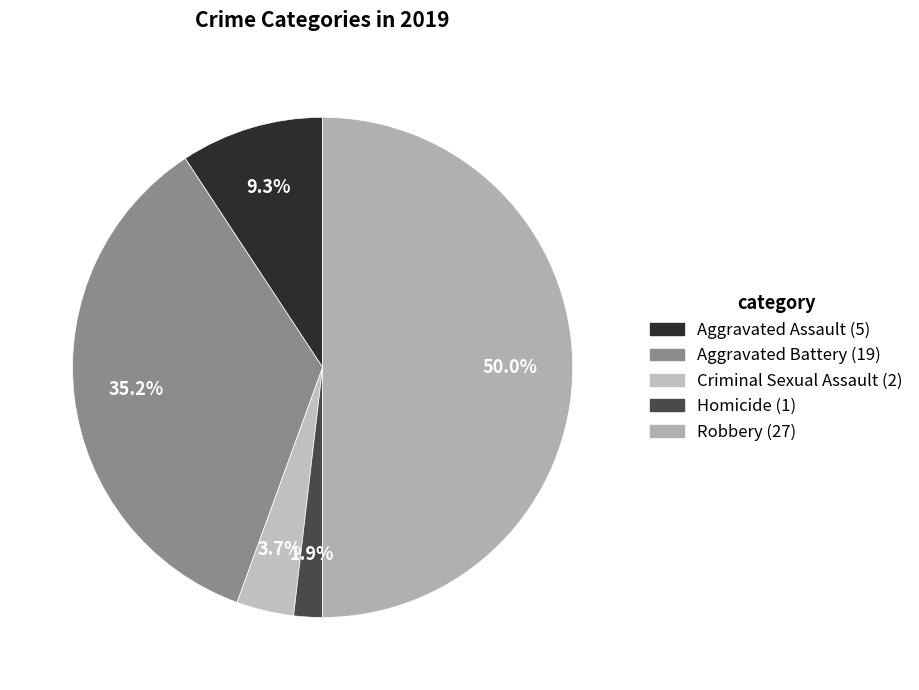

Count the number of slices in the pie.

5